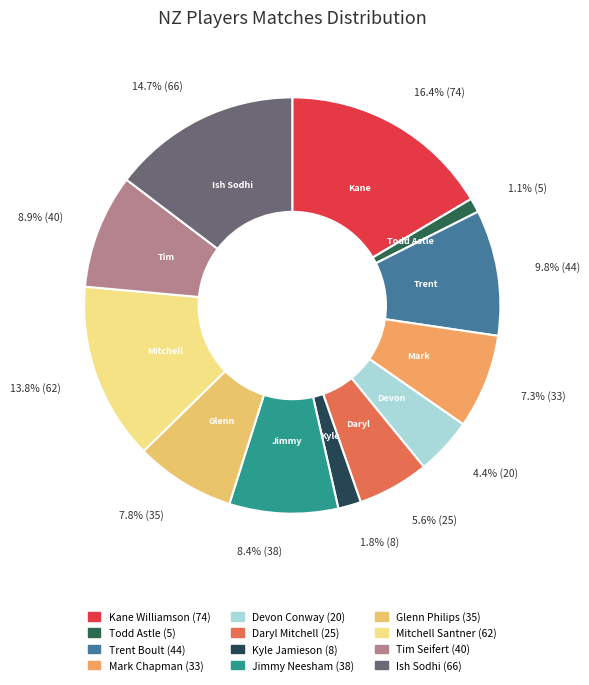

What is the smallest slice in the pie chart?

Todd Astle